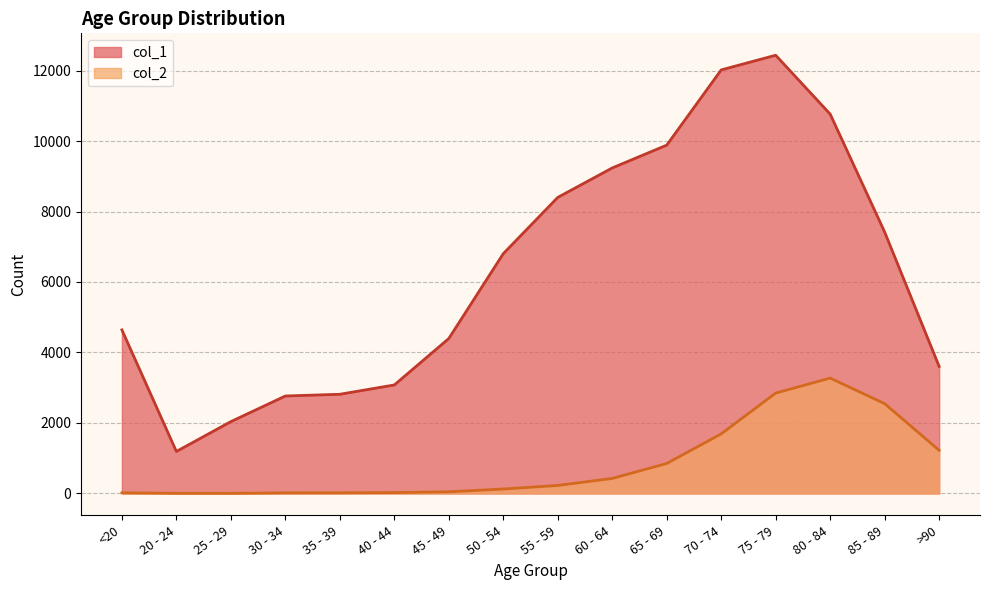

Which series changed the most between 20 - 24 and 55 - 59?

col_1